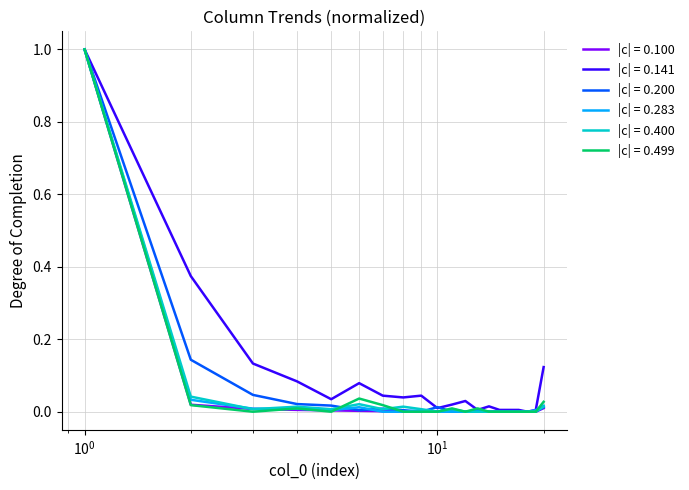

What are all the series names shown in the legend?

|c| = 0.100, |c| = 0.141, |c| = 0.200, |c| = 0.283, |c| = 0.400, |c| = 0.499